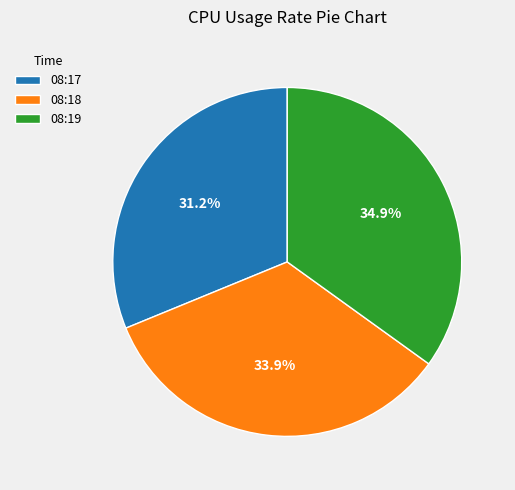

To the nearest percent, what is the difference between the 08:19 and 08:18 slice percentages?

1%